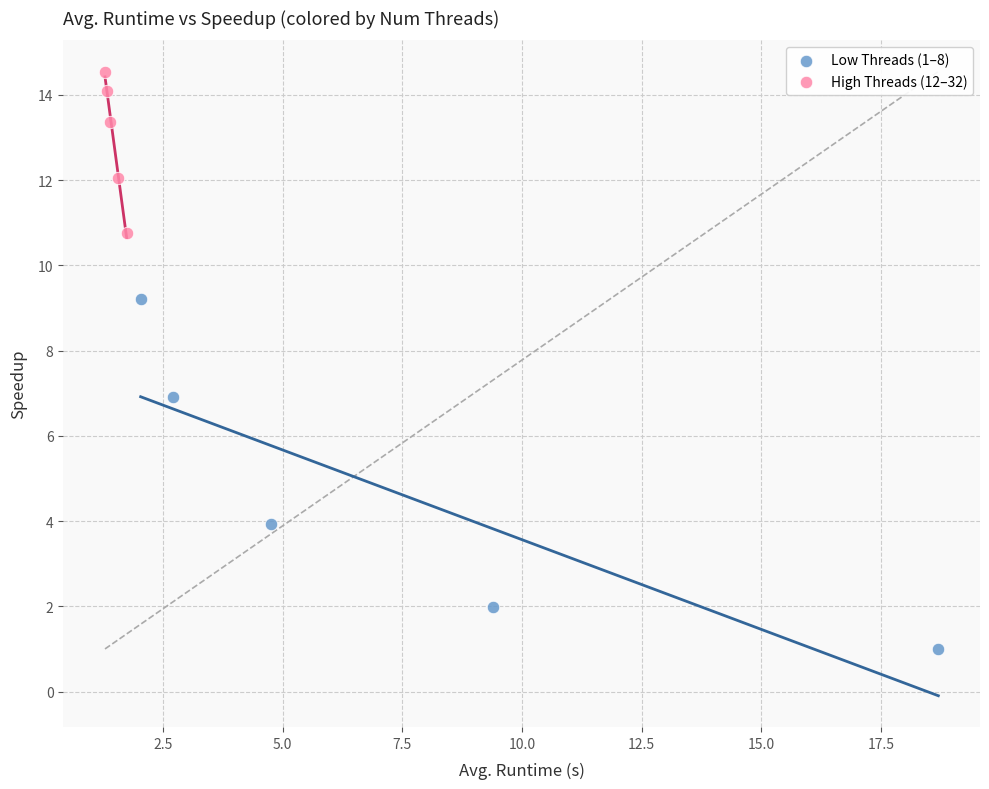

Which series reaches the minimum Y coordinate?

Low Threads (1–8)